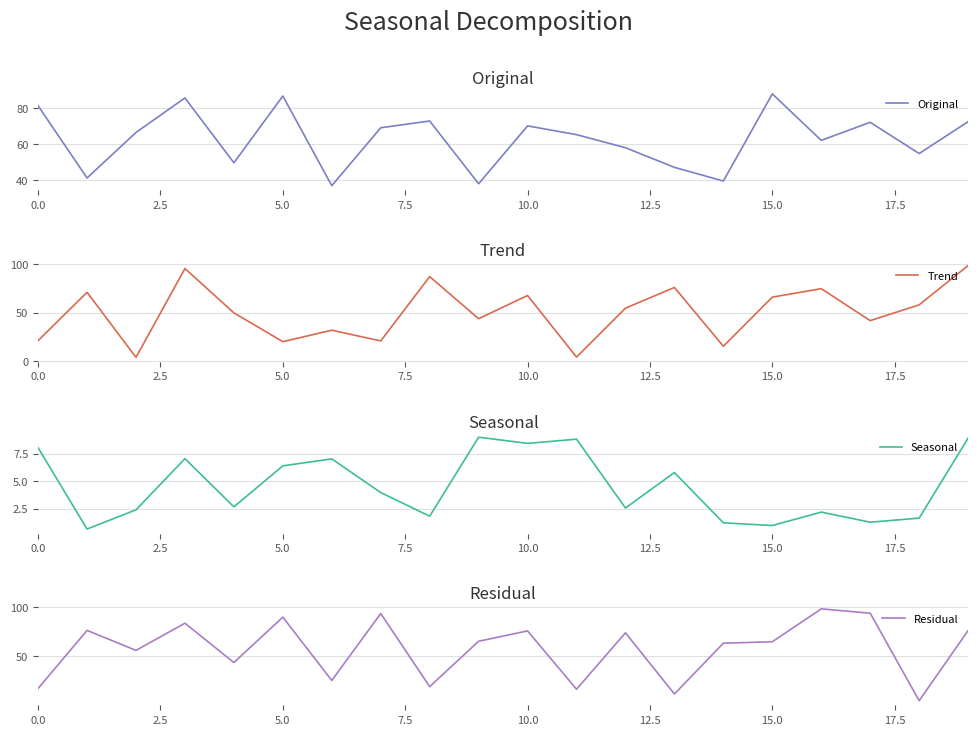

What position from the left is 16?

17